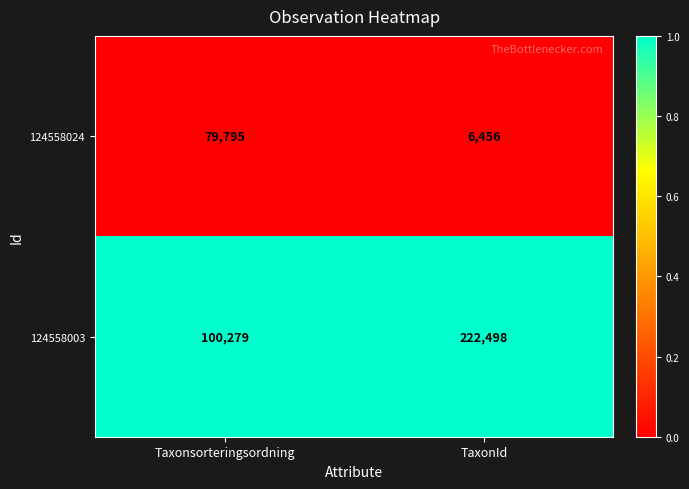

Reading left to right, transcribe all the data shown in this chart.

124558024: 79795	6456
124558003: 100279	222498